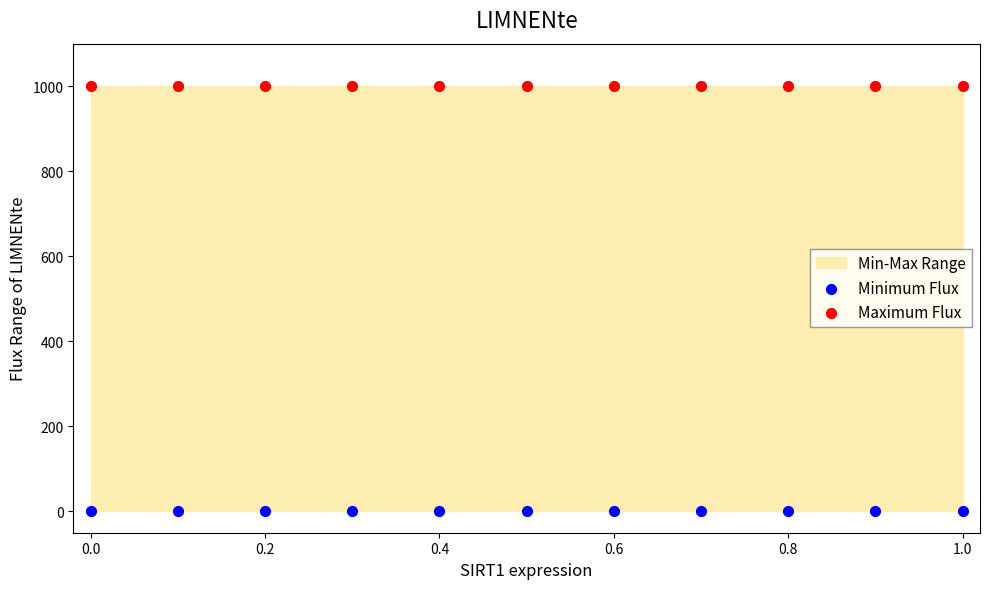

Which series reaches the maximum Y coordinate?

Maximum Flux